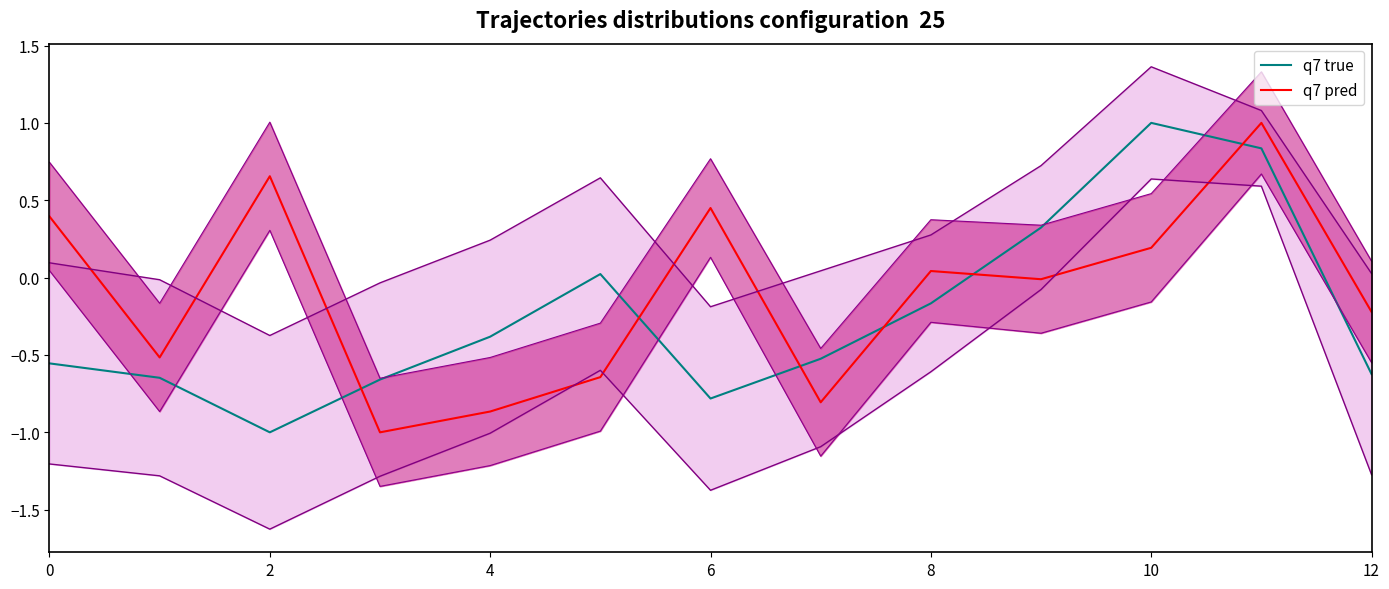

What is the highest value of the lower inner series?

0.7